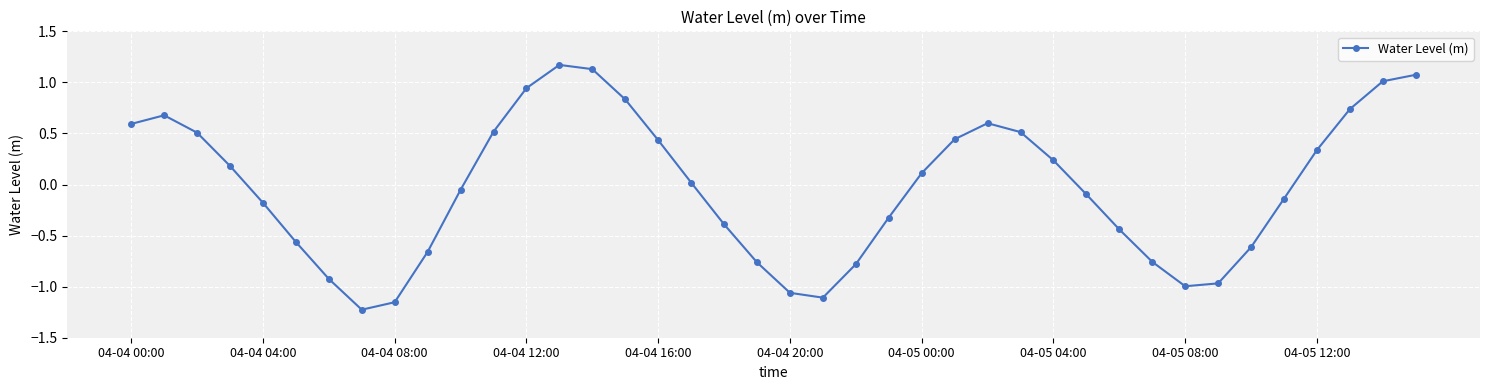

How many points are higher than both their immediate neighbors (excluding endpoints)?

3